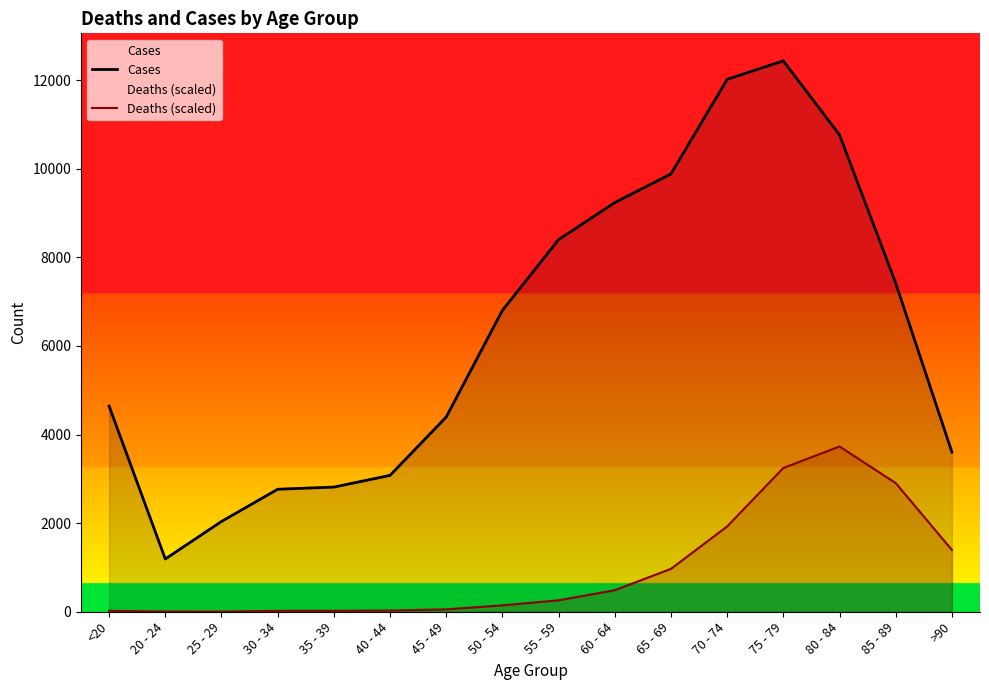

What position from the right is 40 - 44?

11